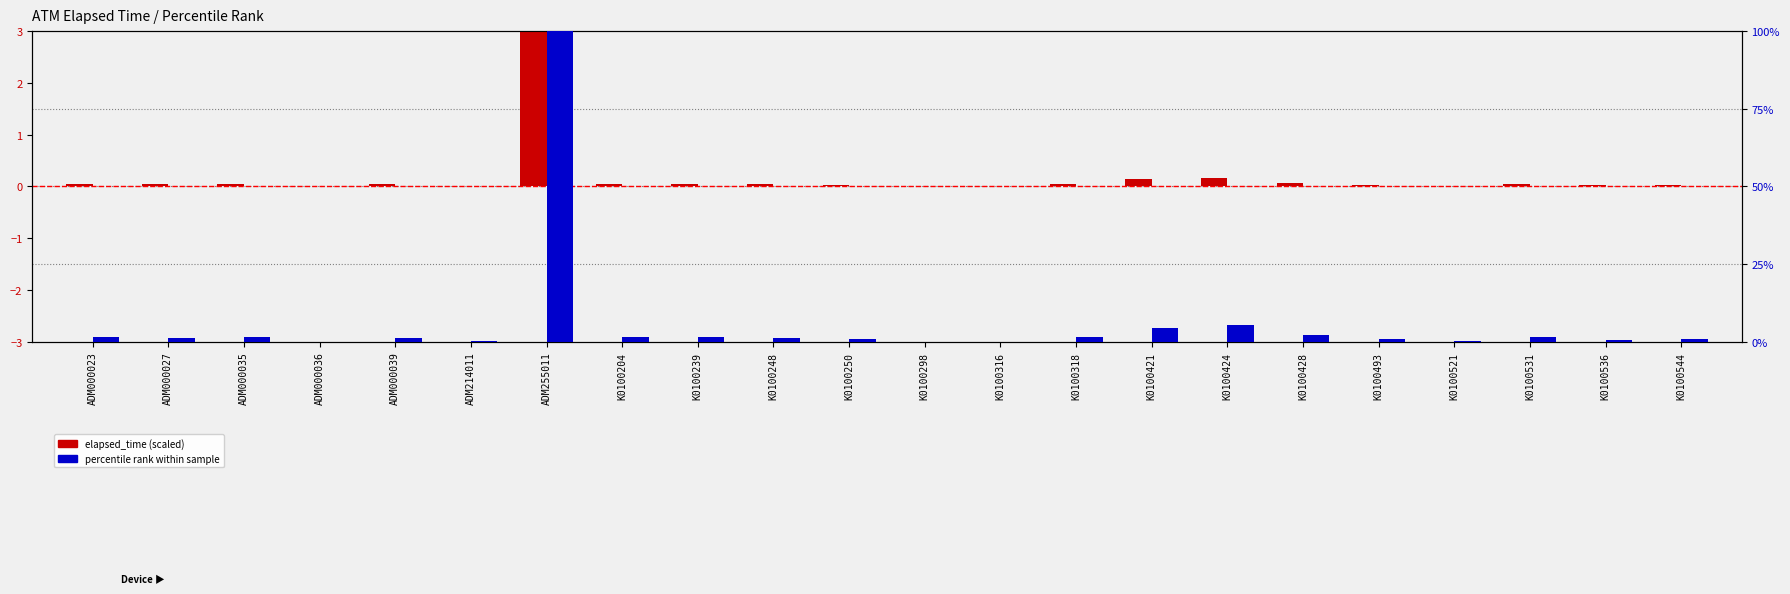

List the labels in order of percentile rank within sample value, smallest first.

K0100298, ADM000036, K0100316, ADM214011, K0100521, K0100536, K0100250, K0100493, K0100544, ADM000039, K0100248, ADM000027, K0100531, K0100318, K0100204, ADM000035, K0100239, ADM000023, K0100428, K0100421, K0100424, ADM255011